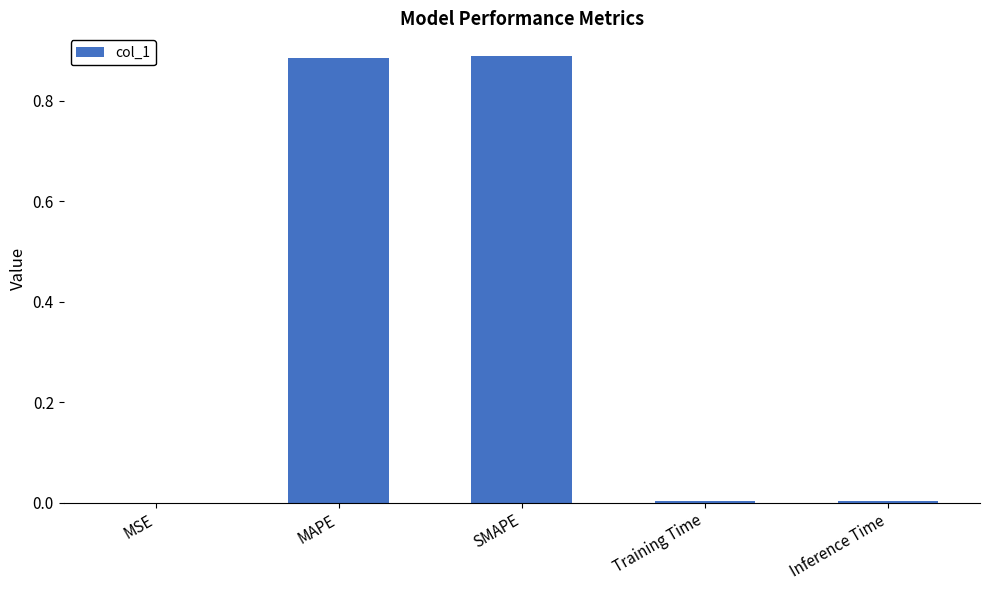

The value at SMAPE is 0.5. True or false?

False